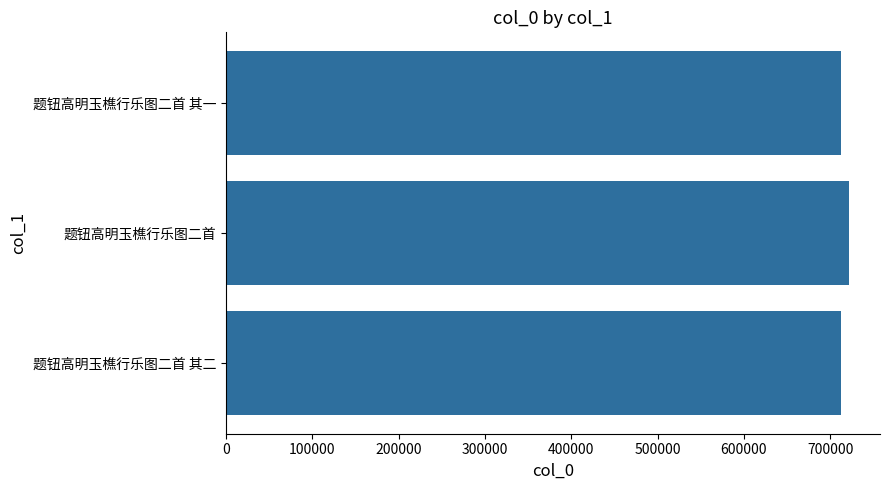

What value does the data have at 题钮高明玉樵行乐图二首 其一?

712478